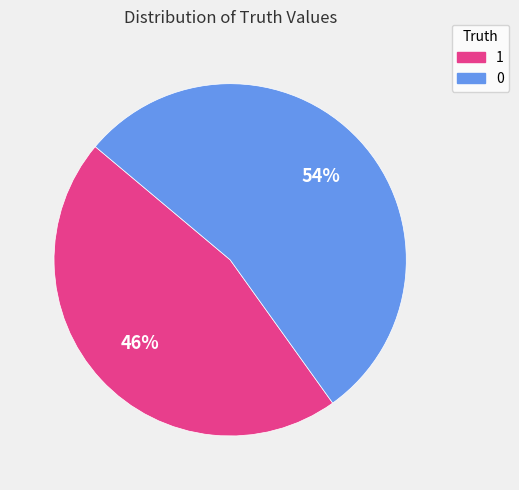

Is the sum of 0 and 1 greater than half?

Yes